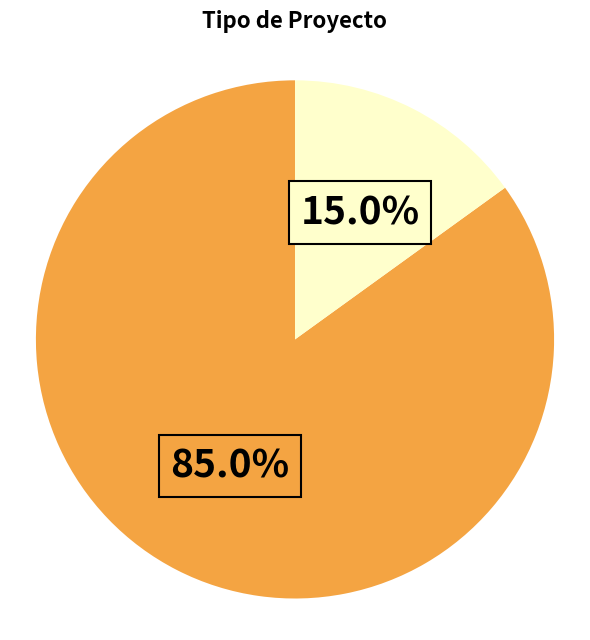

Is there a majority slice in this chart?

Yes